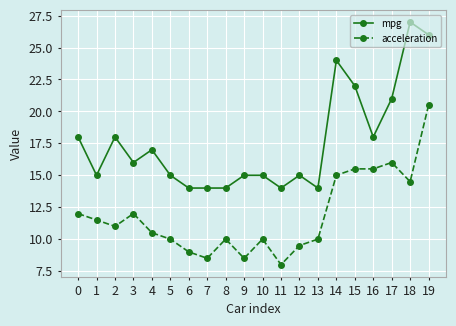

At which category does mpg reach its first local valley?

1